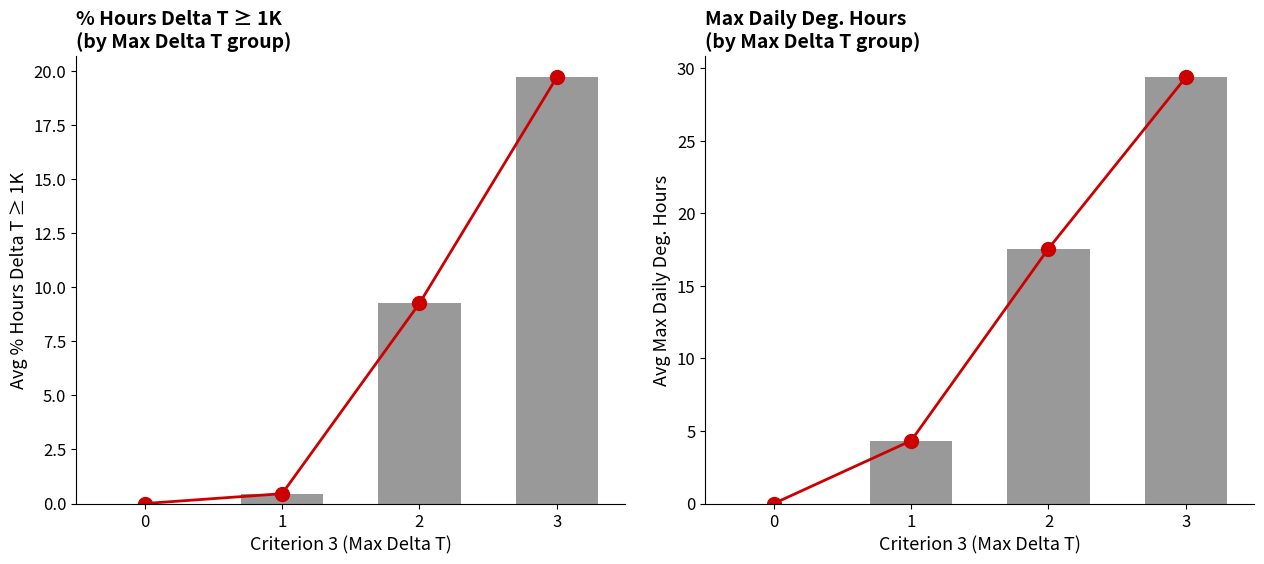

Reading left to right, extract all data points from this chart.

Criterion 1 line: 0.0	0.5	9.3	19.7
Criterion 2 line: 0.0	4.3	17.6	29.4
Criterion 2 (Max Daily Deg. Hours): 0.0	4.3	17.6	29.4